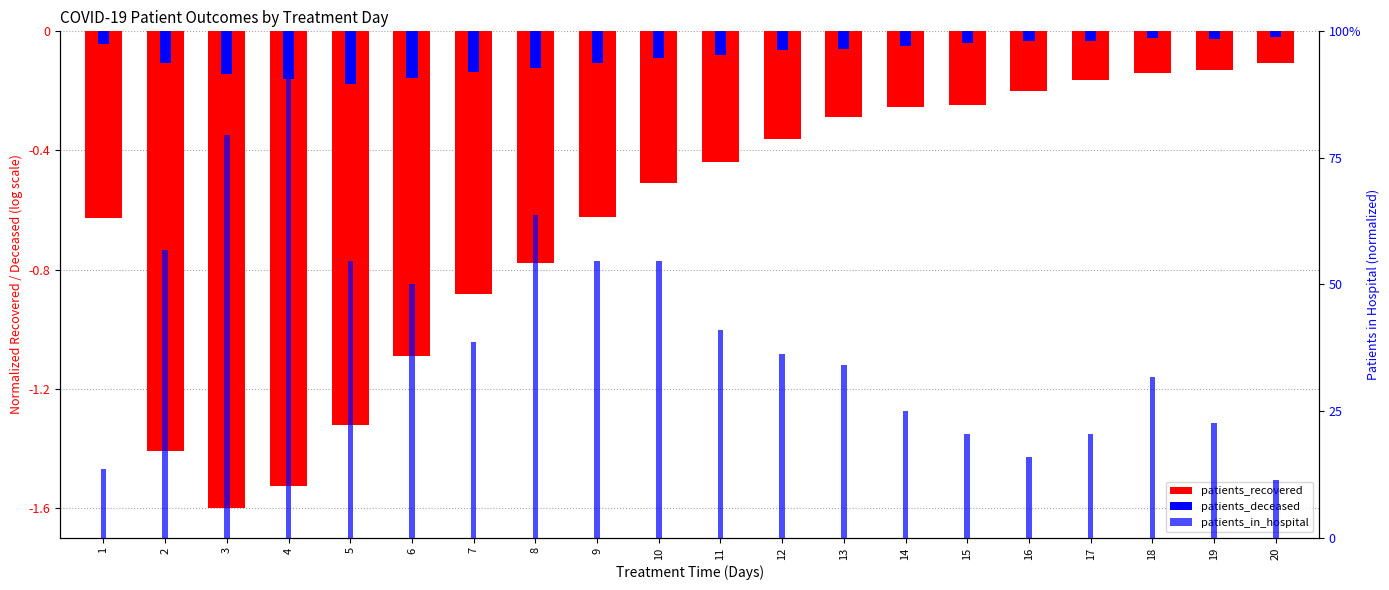

Reading left to right, list all the values displayed in this chart.

patients_recovered: -0.6	-1.4	-1.6	-1.5	-1.3	-1.1	-0.9	-0.8	-0.6	-0.5	-0.4	-0.4	-0.3	-0.3	-0.2	-0.2	-0.2	-0.1	-0.1	-0.1
patients_deceased: -0.0	-0.1	-0.1	-0.2	-0.2	-0.2	-0.1	-0.1	-0.1	-0.1	-0.1	-0.1	-0.1	-0.0	-0.0	-0.0	-0.0	-0.0	-0.0	-0.0
patients_in_hospital: 13.6	56.8	79.5	100.0	54.5	50.0	38.6	63.6	54.5	54.5	40.9	36.4	34.1	25.0	20.5	15.9	20.5	31.8	22.7	11.4